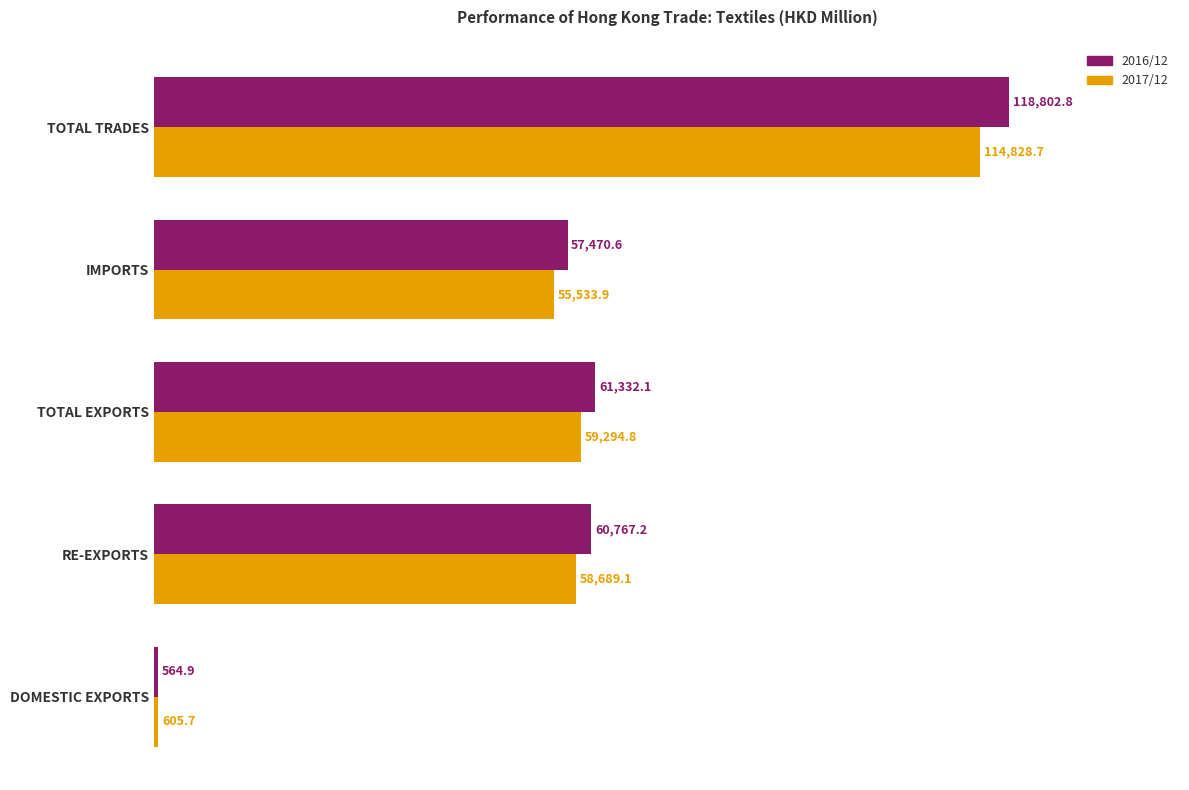

What is the sum of all 2016/12 values?

298937.6